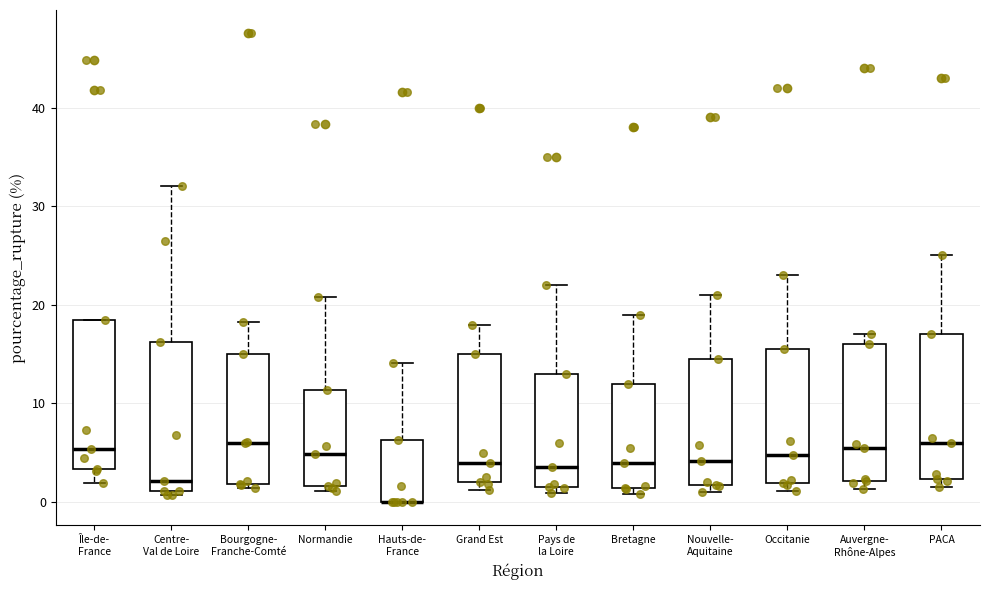

Where is the lower edge of the box for Nouvelle- Aquitaine on the y-axis? The values are not printed on the chart, so give them approximately, as read against the axis.

2